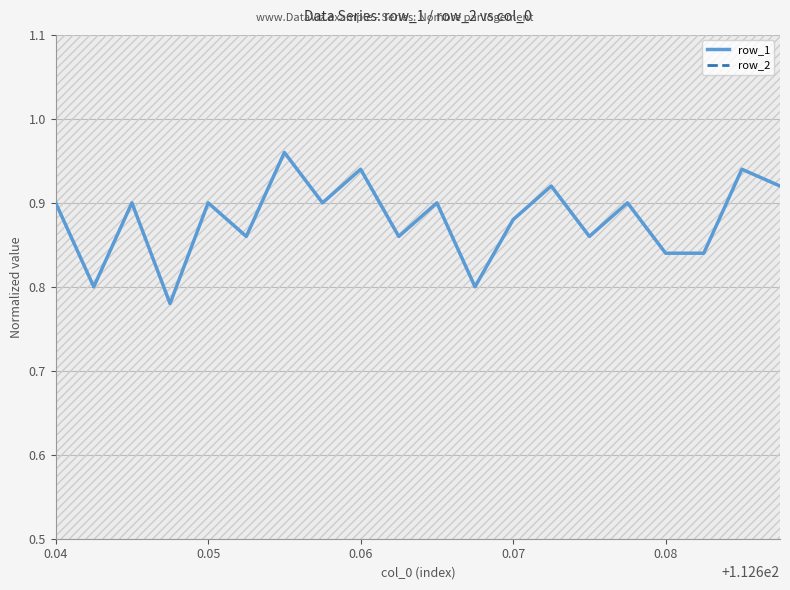

Which series has the largest total across all categories?

row_2